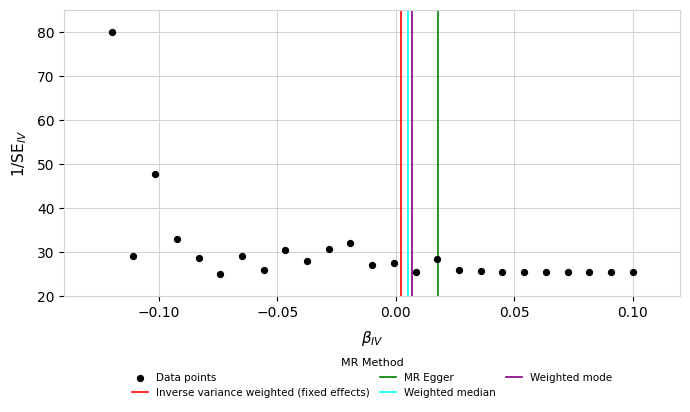

What Y value in the scatter plot is closest to 52?

47.8